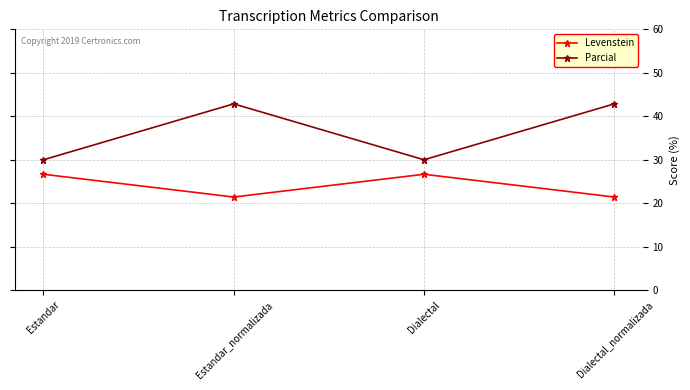

True or false: Levenstein has more than 1 interior local peaks.

False